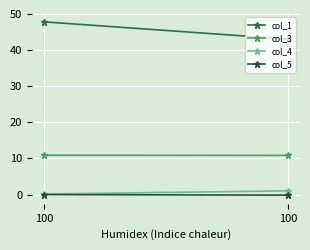

At how many categories does at least one series exceed 36?

2